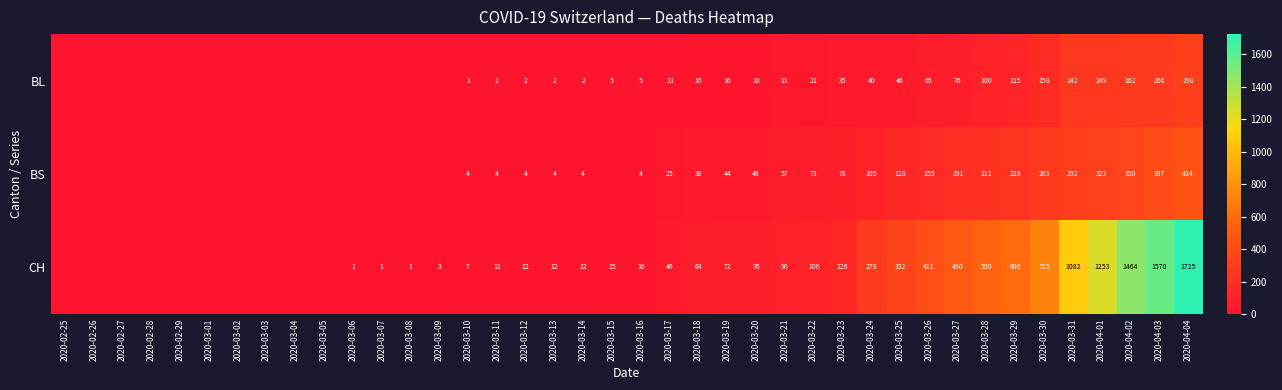

What is the difference between the CH values at 2020-03-30 and 2020-04-03?

855